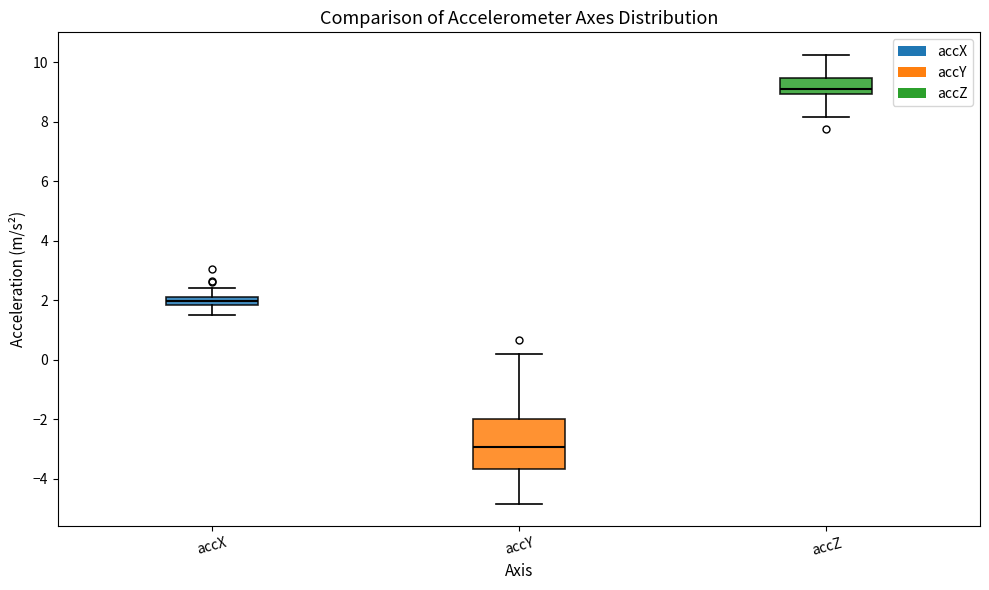

Which box is the tallest, from its lower edge to its upper edge?

accY